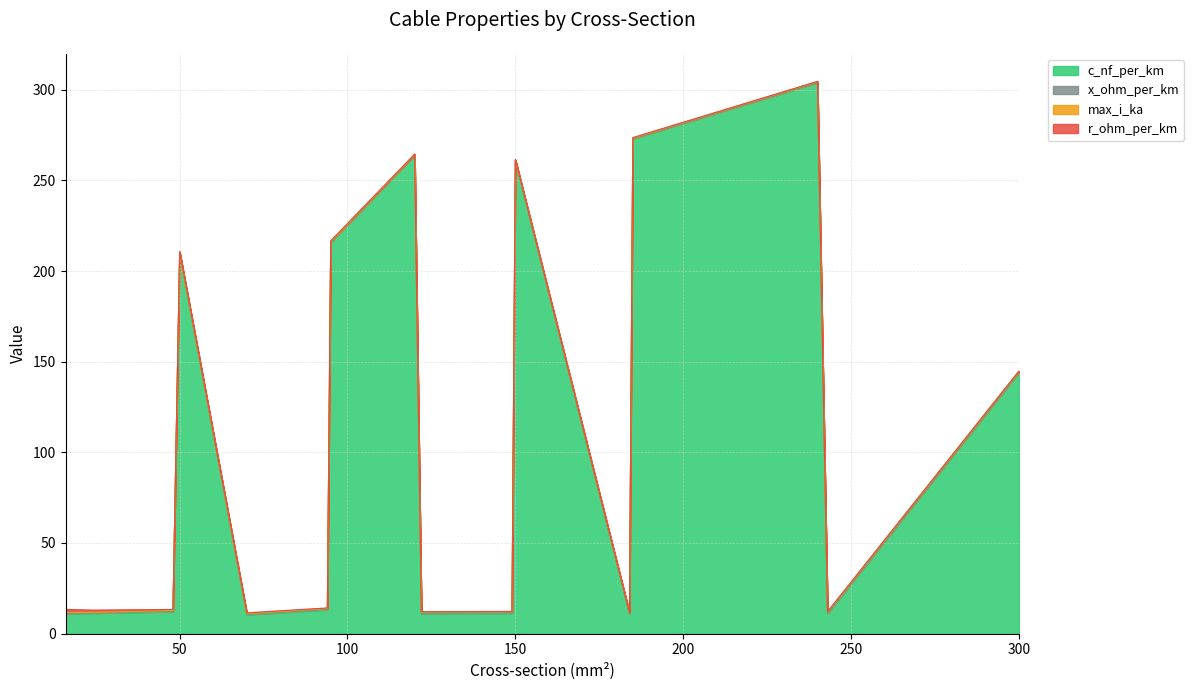

Reading left to right, what are all the values shown in this chart?

c_nf_per_km: 11.0	11.2	12.2	210.0	10.4	13.2	216.0	264.0	11.1	11.2	261.0	10.8	273.0	304.0	11.0	144.0
x_ohm_per_km: 0.3	0.3	0.3	0.1	0.3	0.3	0.1	0.1	0.3	0.3	0.1	0.3	0.1	0.1	0.3	0.1
max_i_ka: 0.1	0.1	0.2	0.1	0.3	0.3	0.3	0.2	0.4	0.5	0.3	0.5	0.4	0.4	0.6	0.6
r_ohm_per_km: 1.9	1.2	0.6	0.6	0.4	0.3	0.3	0.2	0.2	0.2	0.2	0.2	0.2	0.1	0.1	0.1